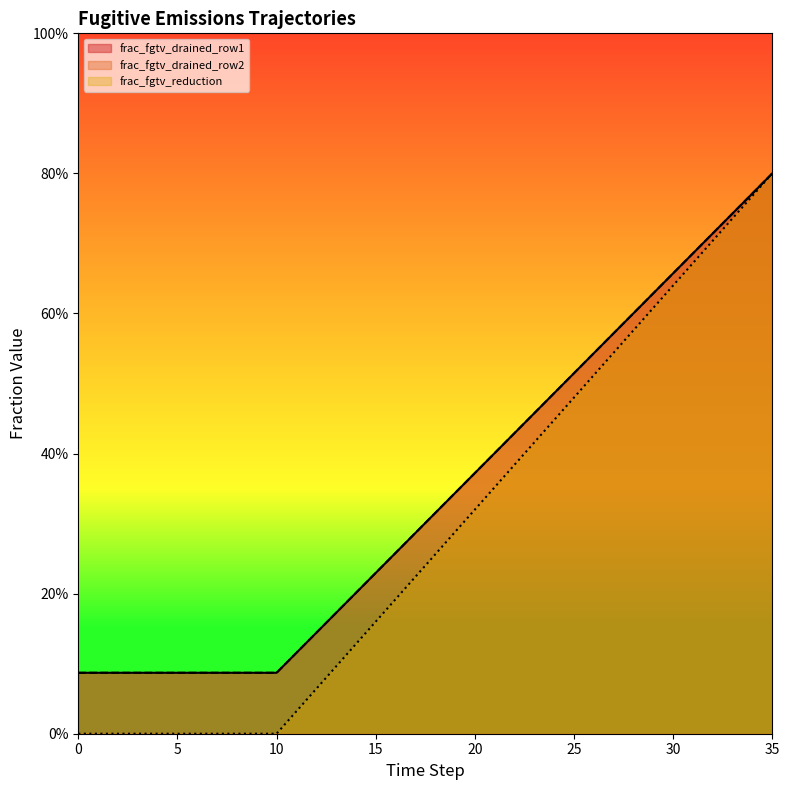

What is the value of the frac_fgtv_drained_row2 point at the 20th from the left?

0.3